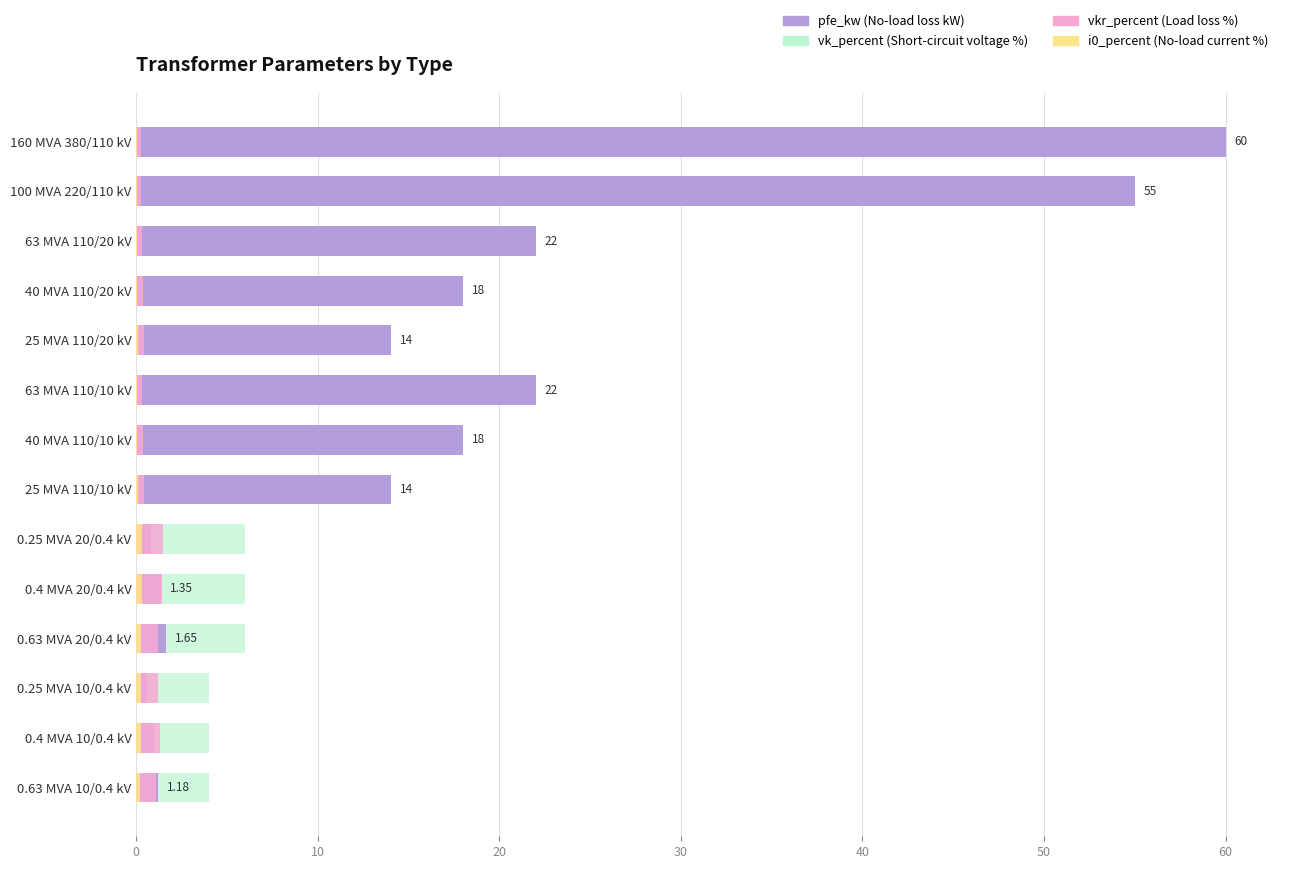

Reading left to right, extract all data points from this chart.

pfe_kw: 60.0	55.0	22.0	18.0	14.0	22.0	18.0	14.0	0.8	1.4	1.6	0.6	0.9	1.2
vk_percent: 12.2	12.0	18.0	16.2	12.0	18.0	16.2	12.0	6.0	6.0	6.0	4.0	4.0	4.0
vkr_percent: 0.2	0.3	0.3	0.3	0.4	0.3	0.3	0.4	1.4	1.4	1.2	1.2	1.3	1.1
i0_percent: 0.1	0.1	0.0	0.1	0.1	0.0	0.1	0.1	0.3	0.3	0.3	0.2	0.2	0.2